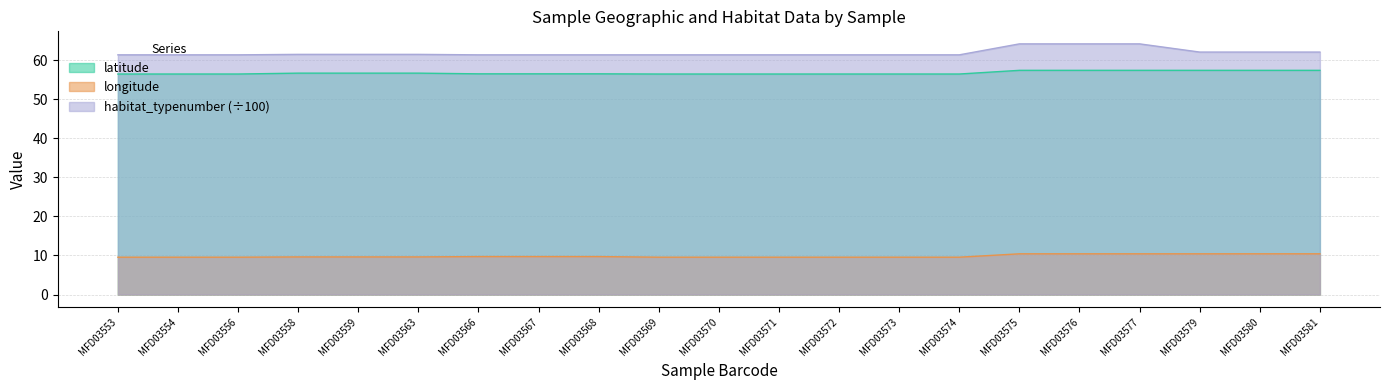

What is the total value across all series at MFD03576?

132.1